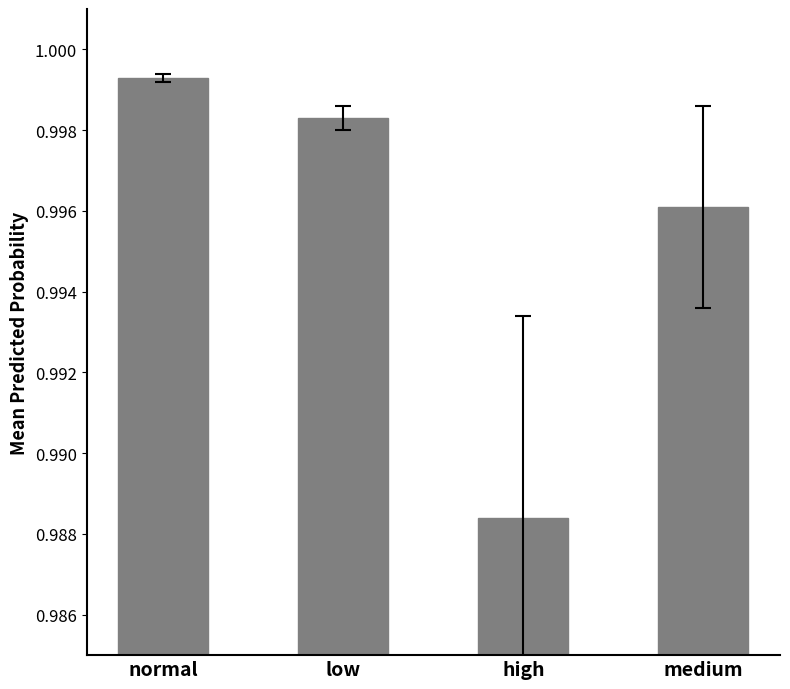

What is the label of the 4th bar from the left?

medium